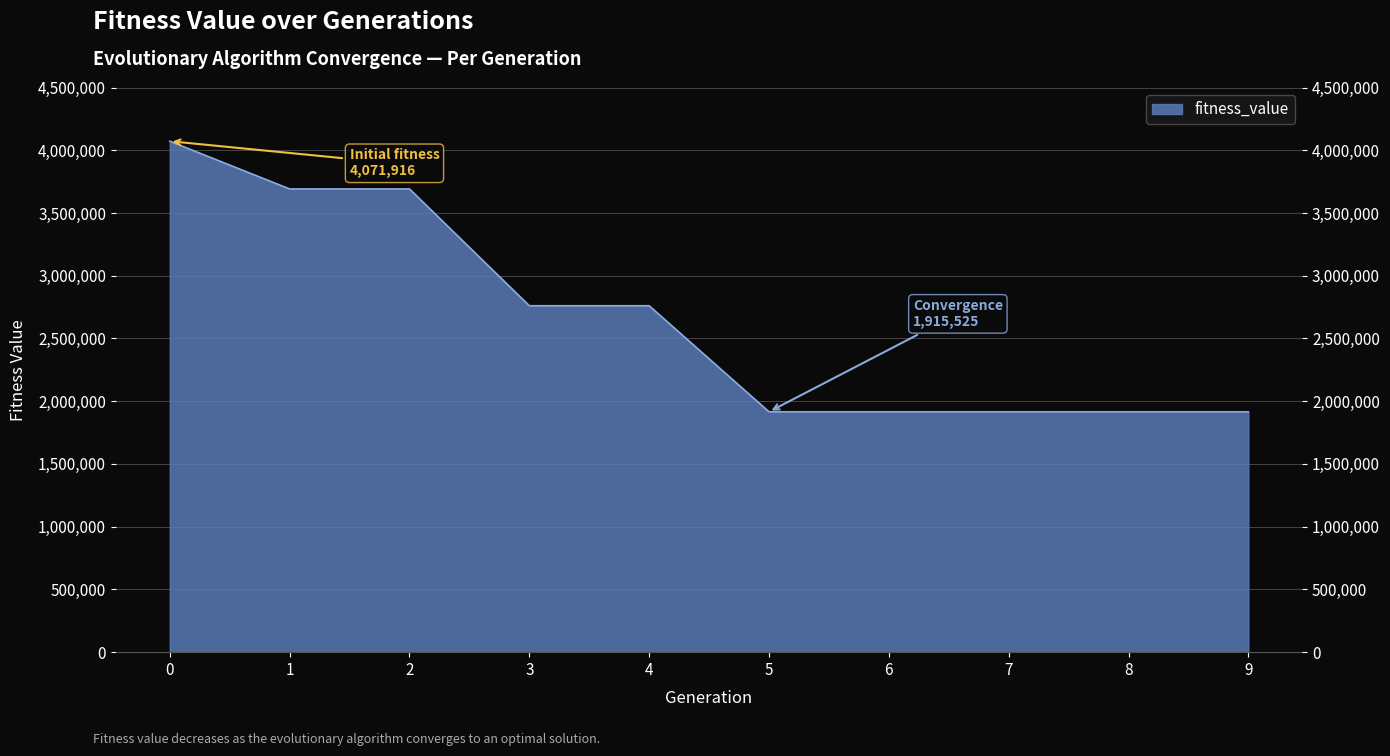

What is the minimum value shown in the chart?

1915525.3